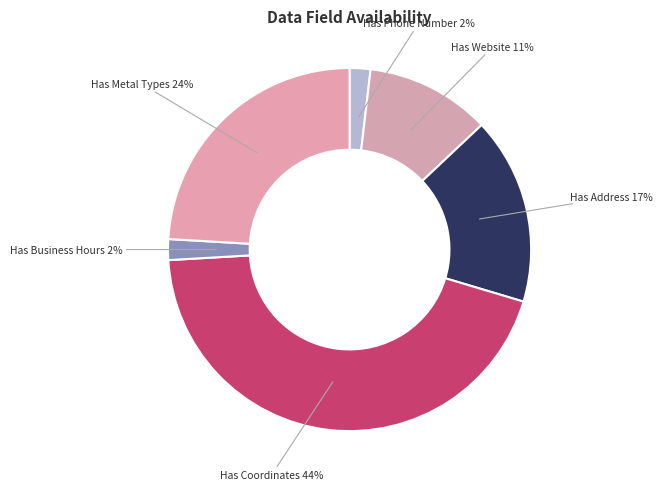

Does Has Website account for over 50% of the chart?

No